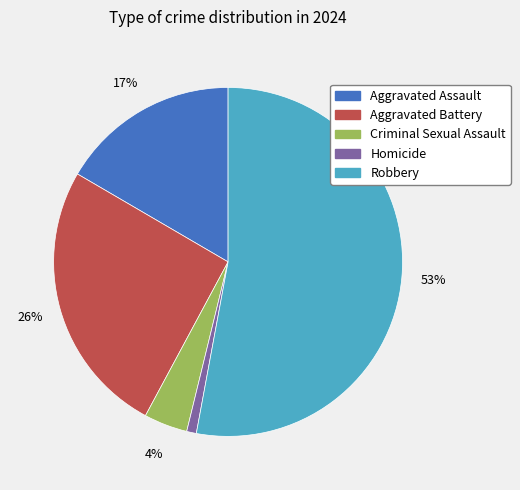

Approximately how many times larger is the value at Criminal Sexual Assault compared to Aggravated Battery?

0.2